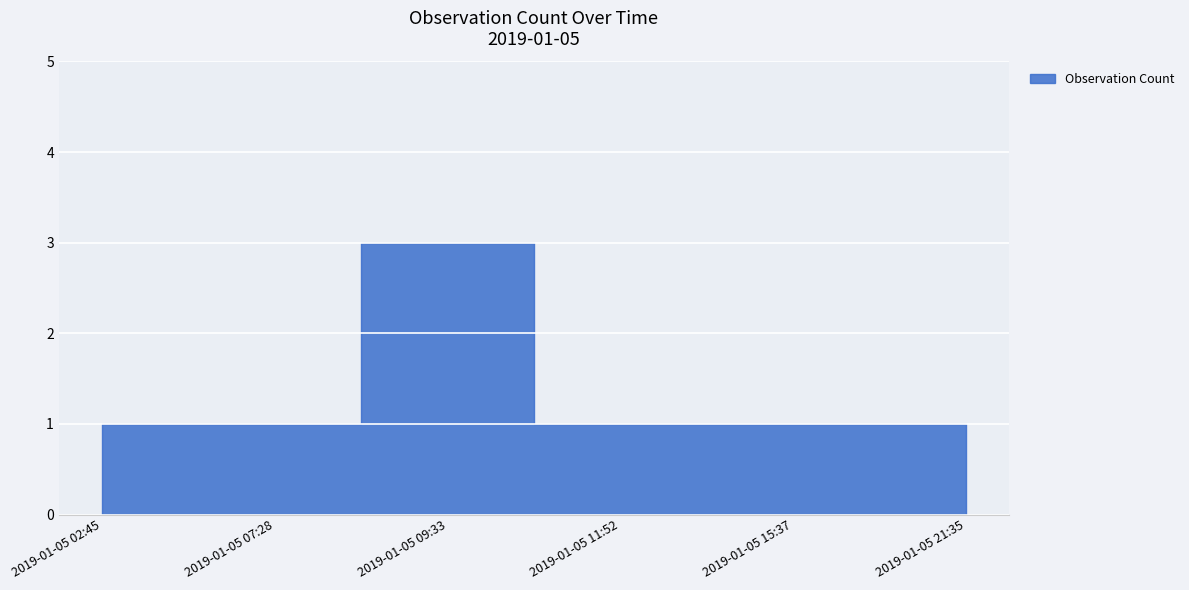

Rank the categories by value from lowest to highest.

2019-01-05 02:45, 2019-01-05 07:28, 2019-01-05 11:52, 2019-01-05 15:37, 2019-01-05 21:35, 2019-01-05 09:33